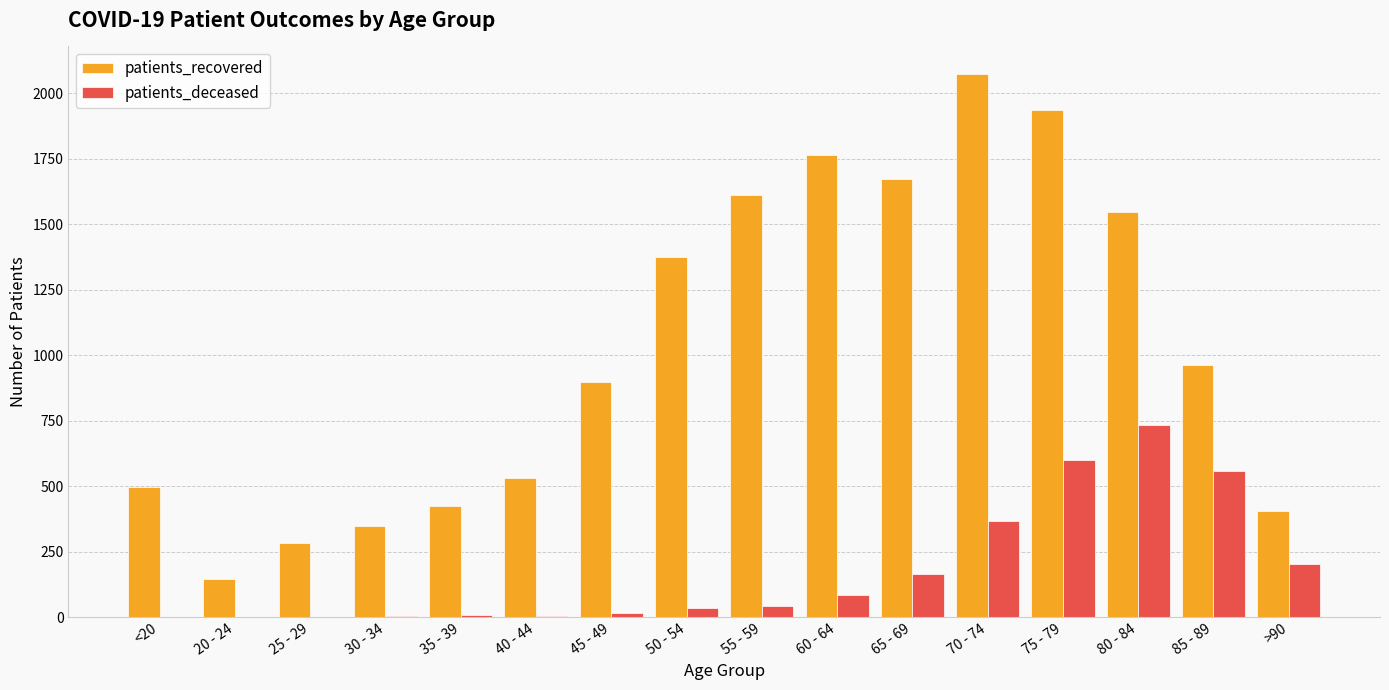

Which series has the largest total across all categories?

patients_recovered